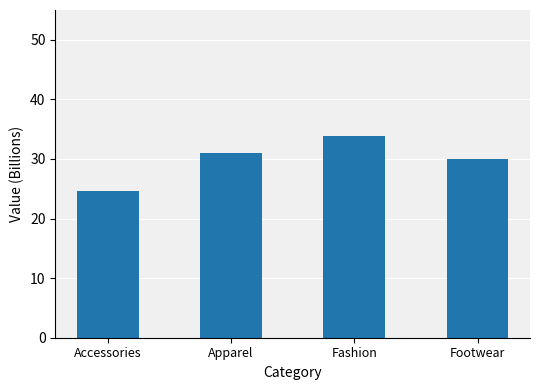

What is the maximum value shown in the chart?

33.9